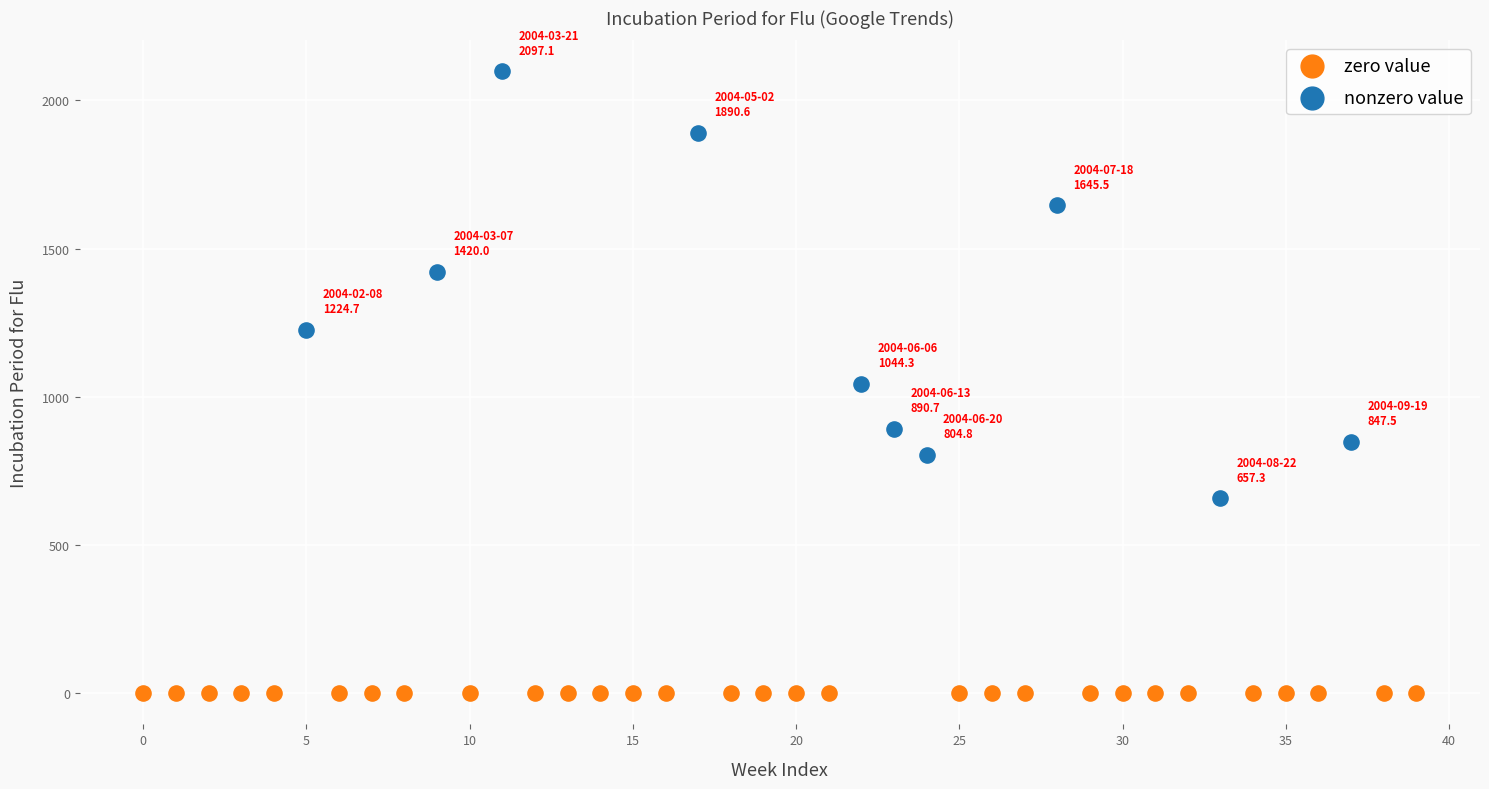

What are all the series names shown in the legend?

zero value, nonzero value